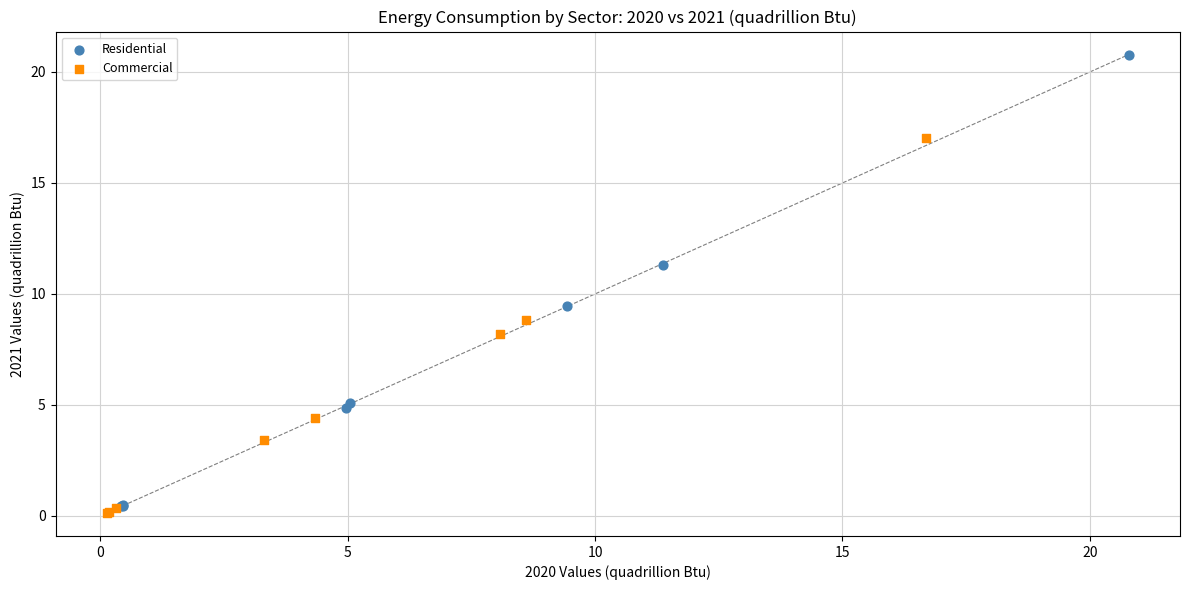

Which series has the largest Y range (max minus min)?

Residential